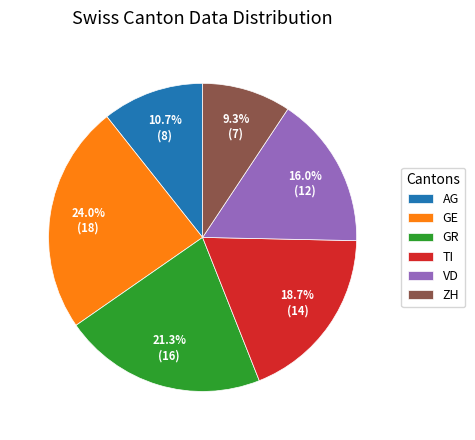

Does GR represent more than half of the total?

No